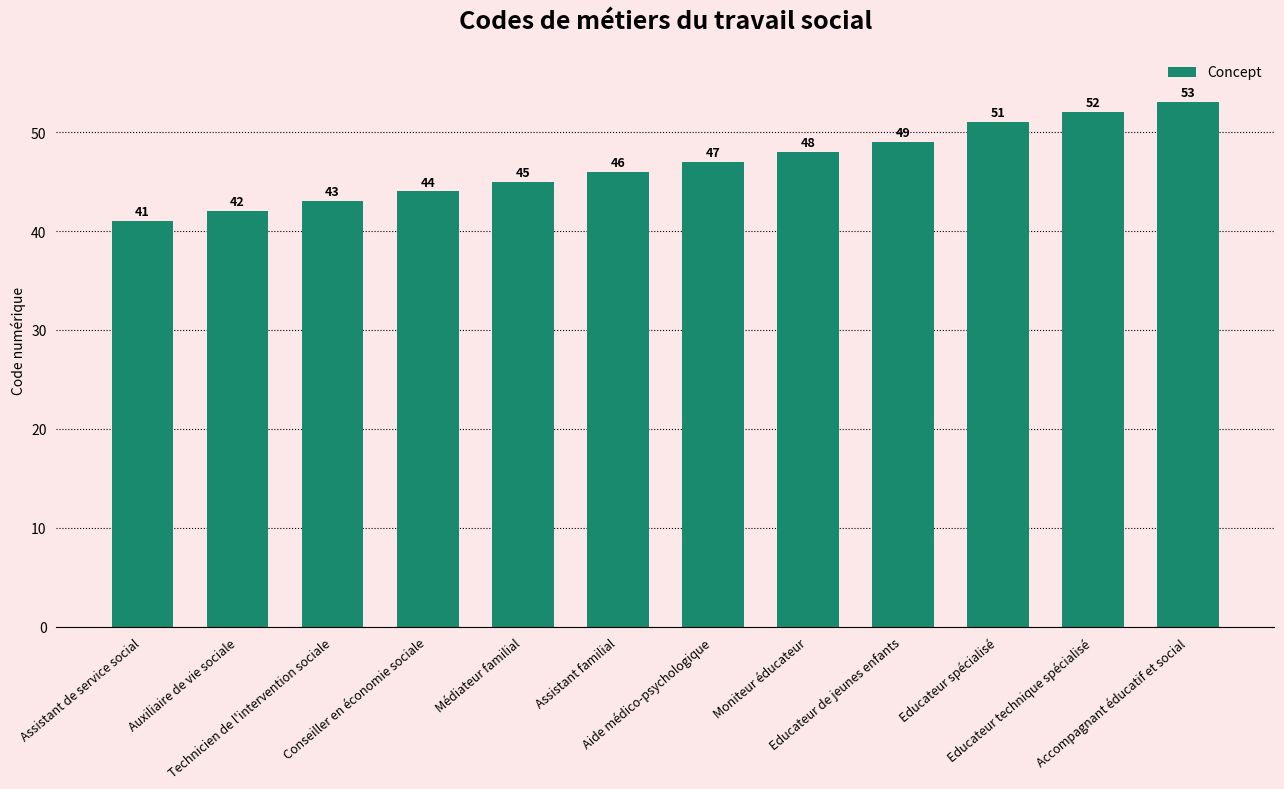

The chart shows a value of 9 at Conseiller en économie sociale. True or false?

False